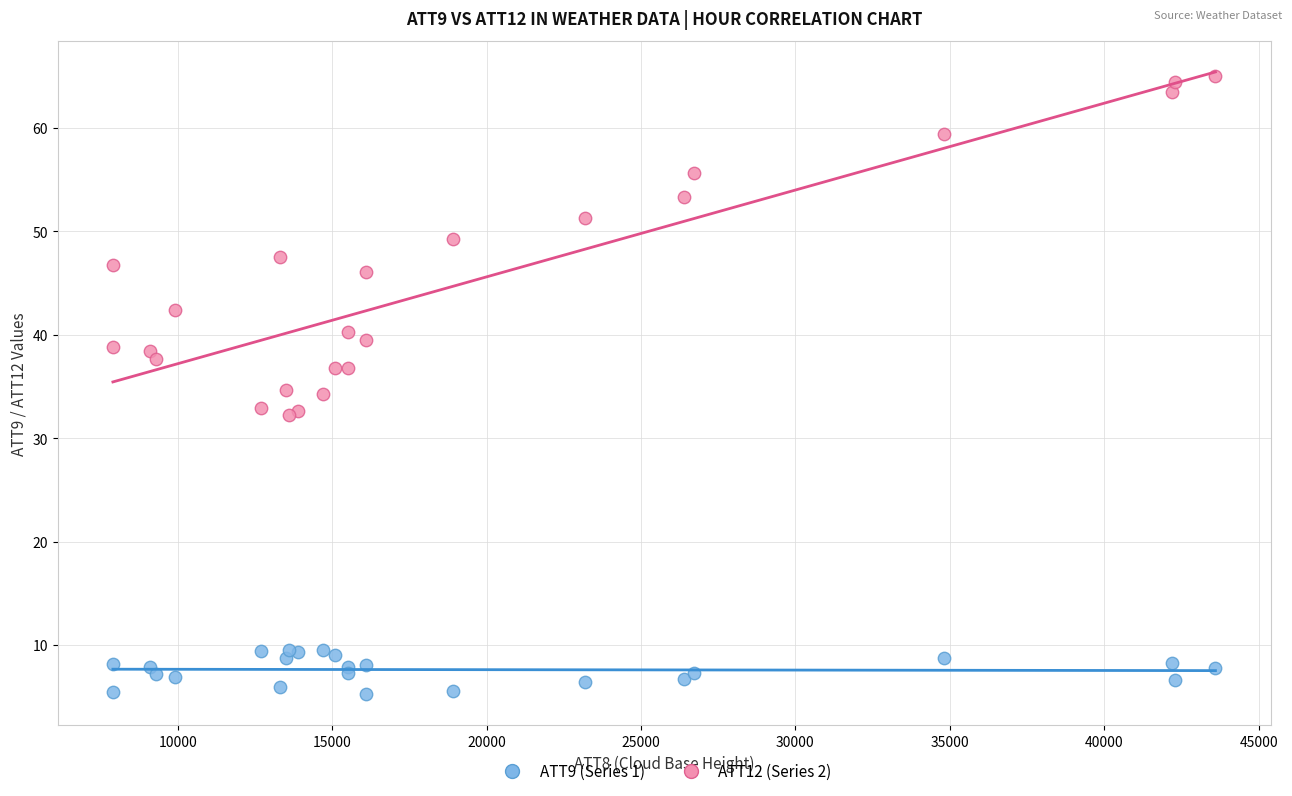

Which series has the widest spread of Y values?

ATT12 (Series 2)